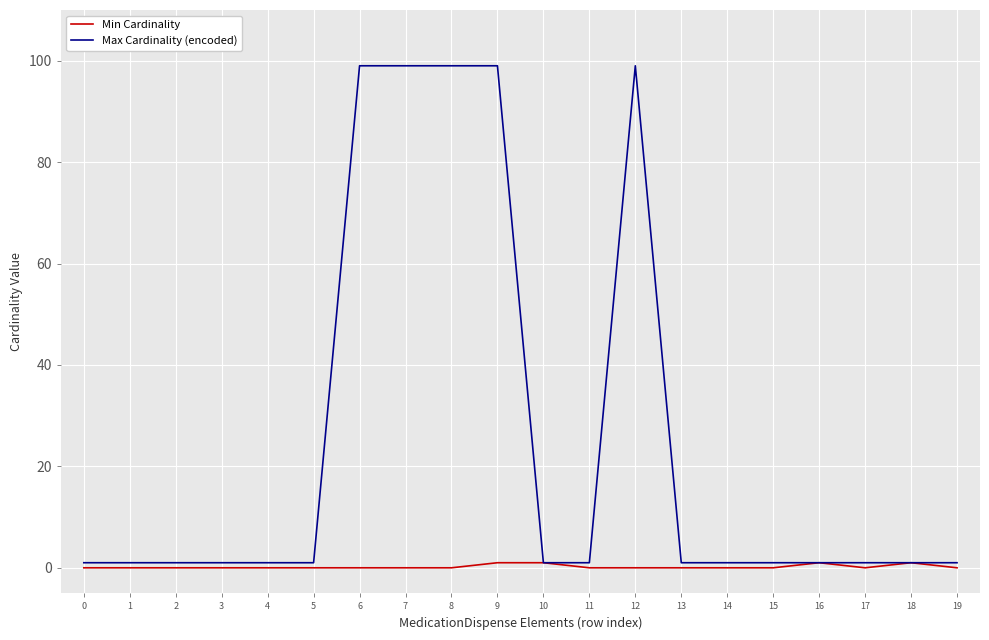

What is the sum of all Max Cardinality (encoded) values?

510